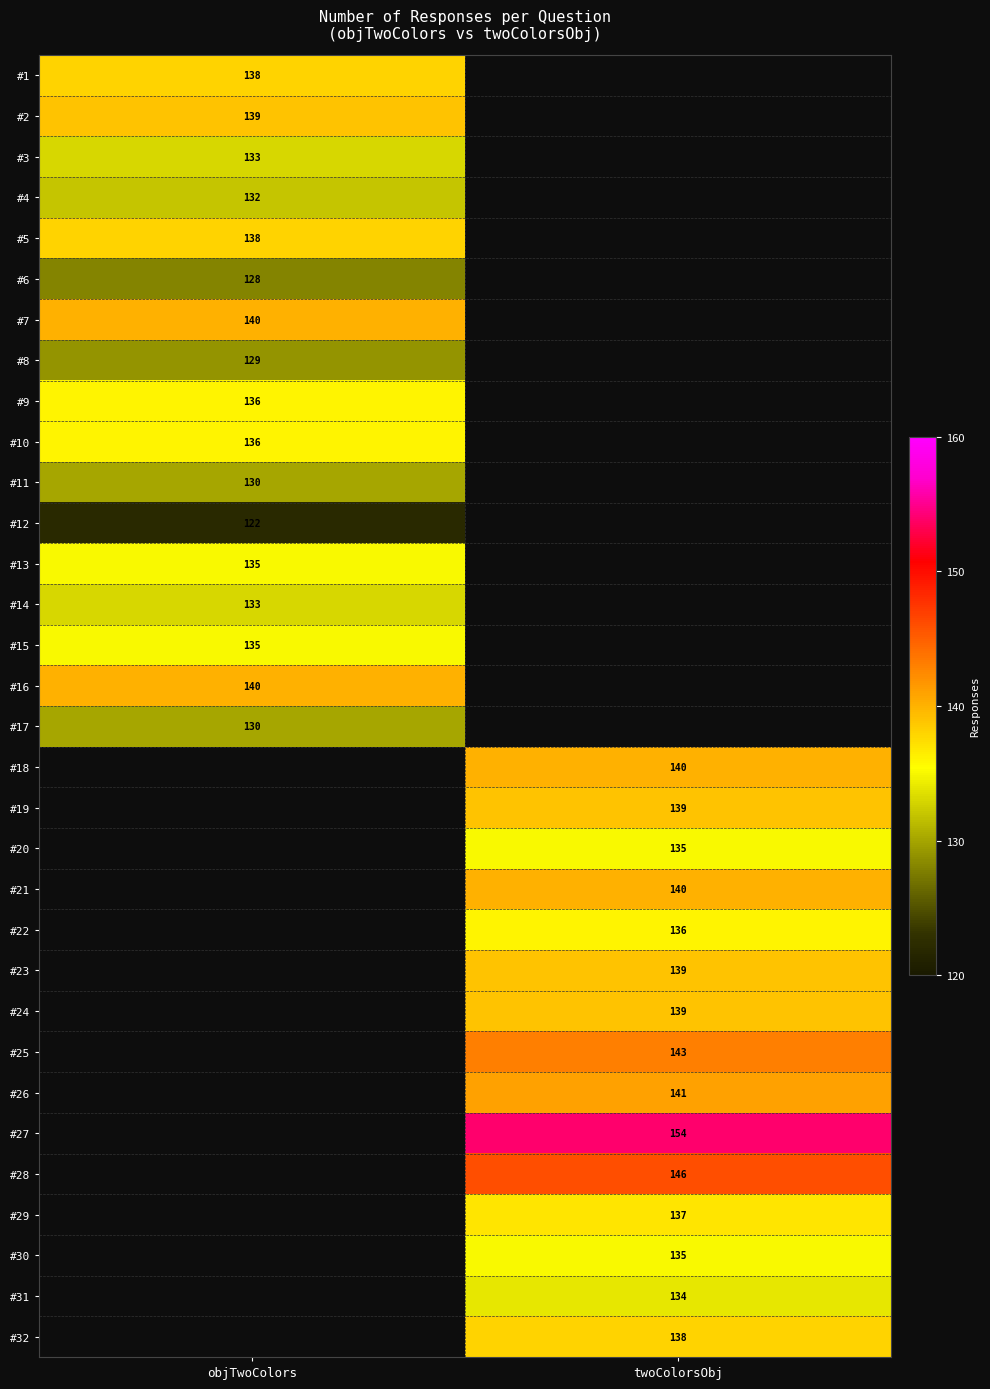

How many data points does each series have?

2